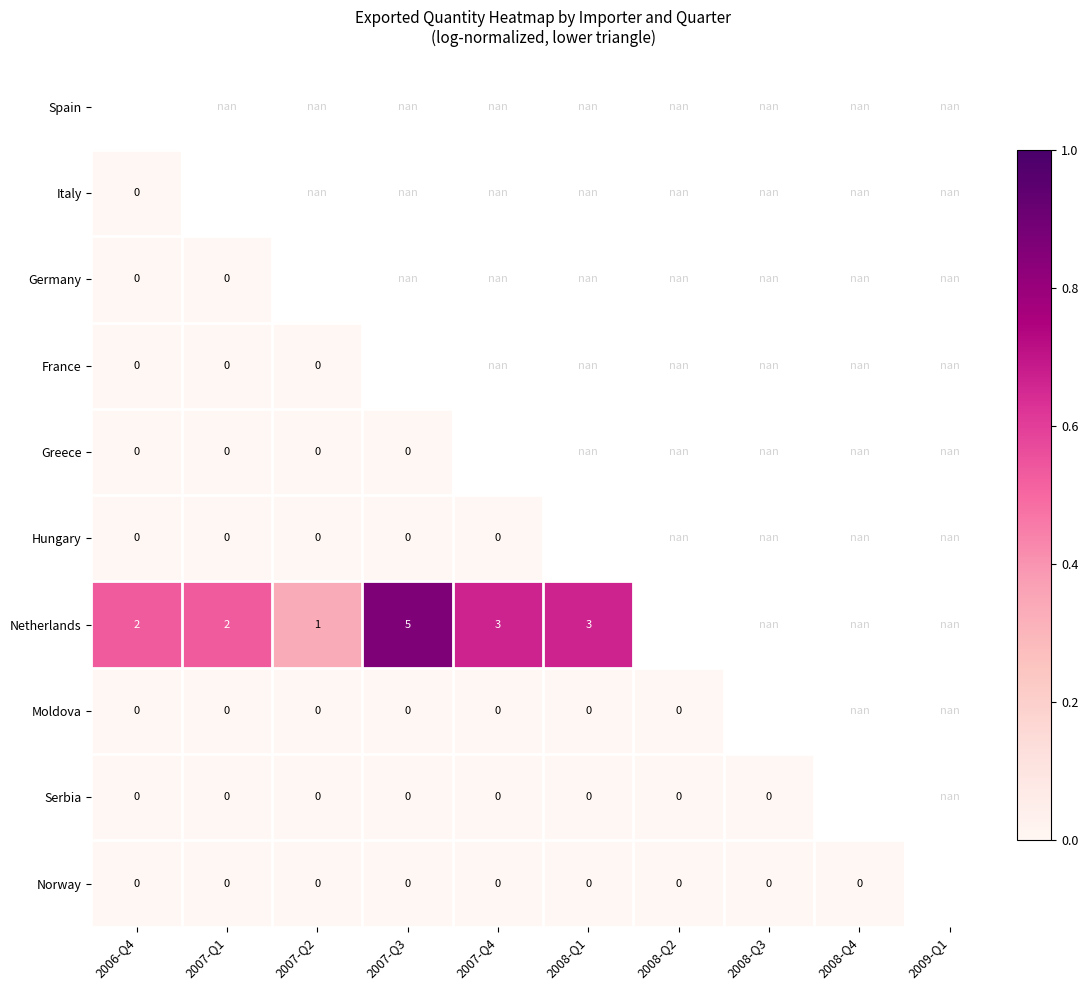

True or false: Netherlands has a value of 2.7 at 2007-Q3.

False